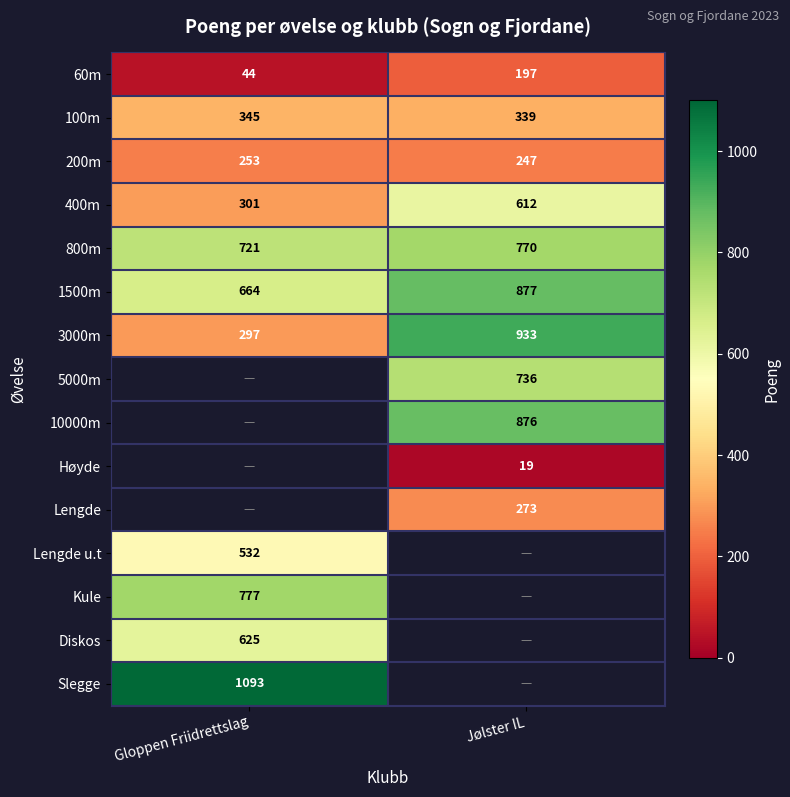

True or false: 10000m has a value of 876 at Jølster IL.

True